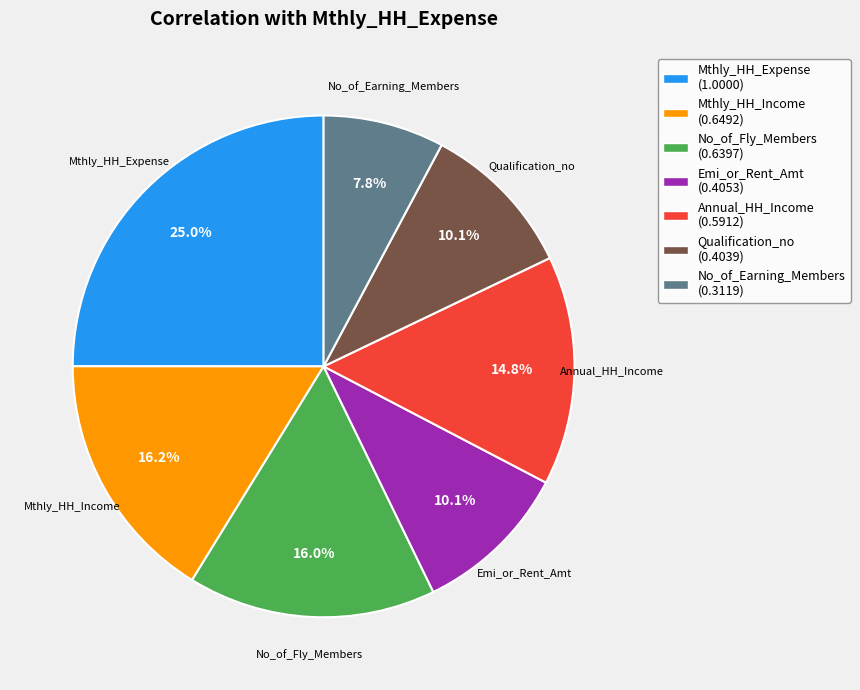

True or false: Emi_or_Rent_Amt accounts for 1% of the total.

False